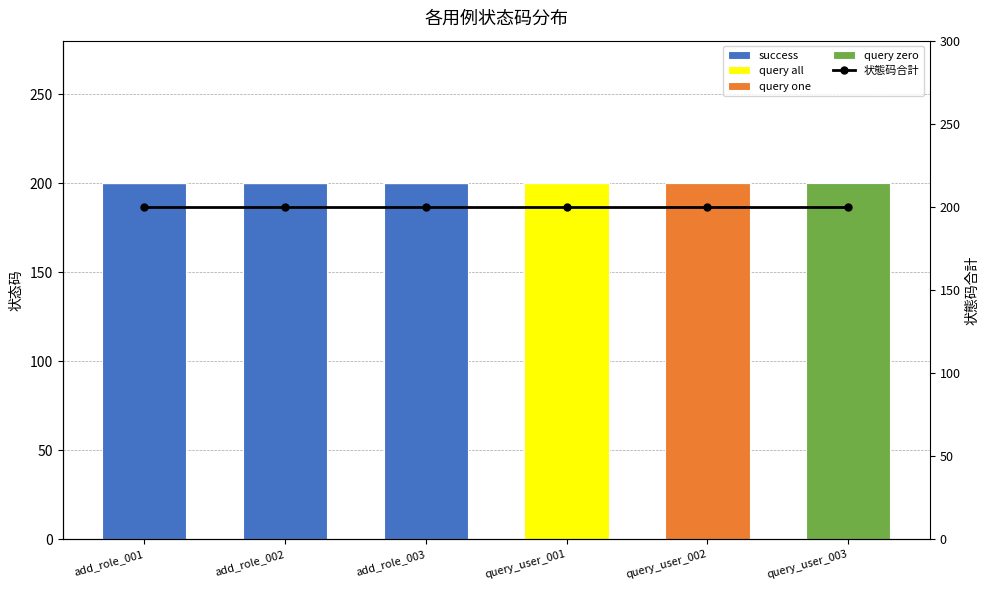

What is the difference between the highest and lowest values at add_role_002?

200